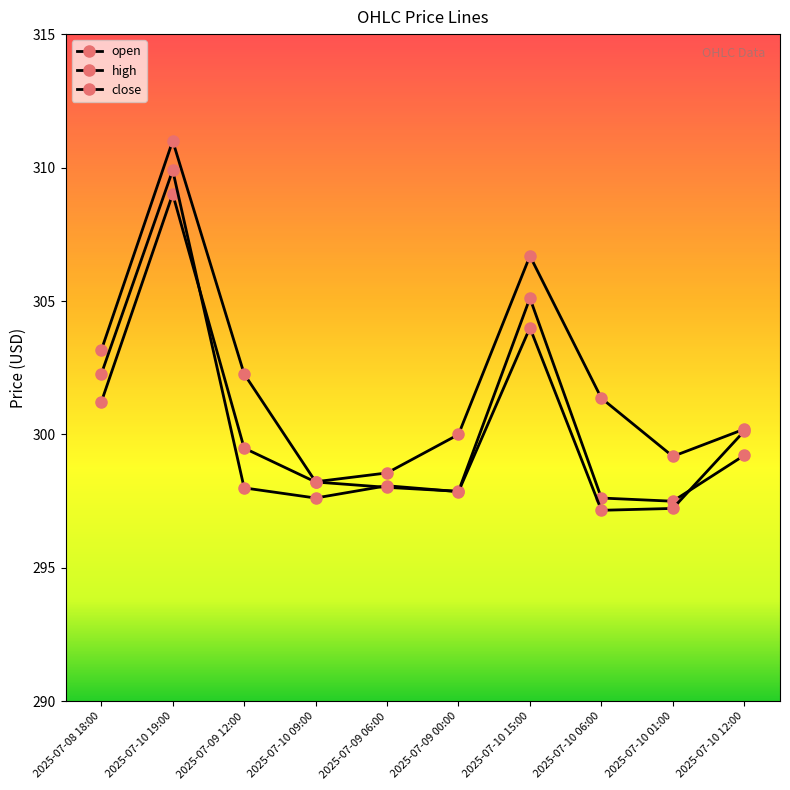

Which series has the largest range (max minus min)?

high